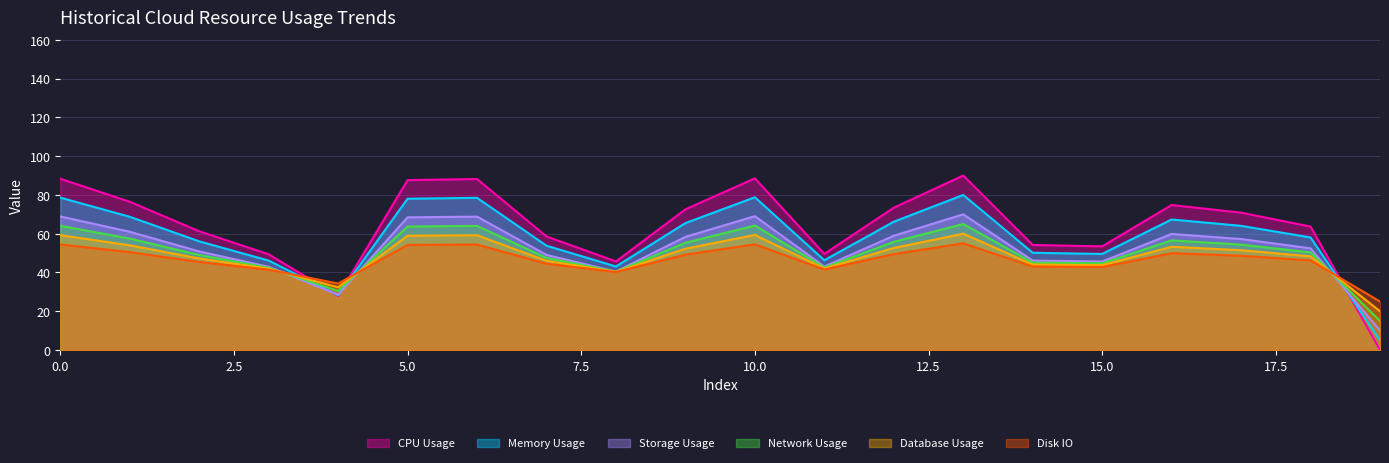

Is it true that the value at 14 is 29.6?

False